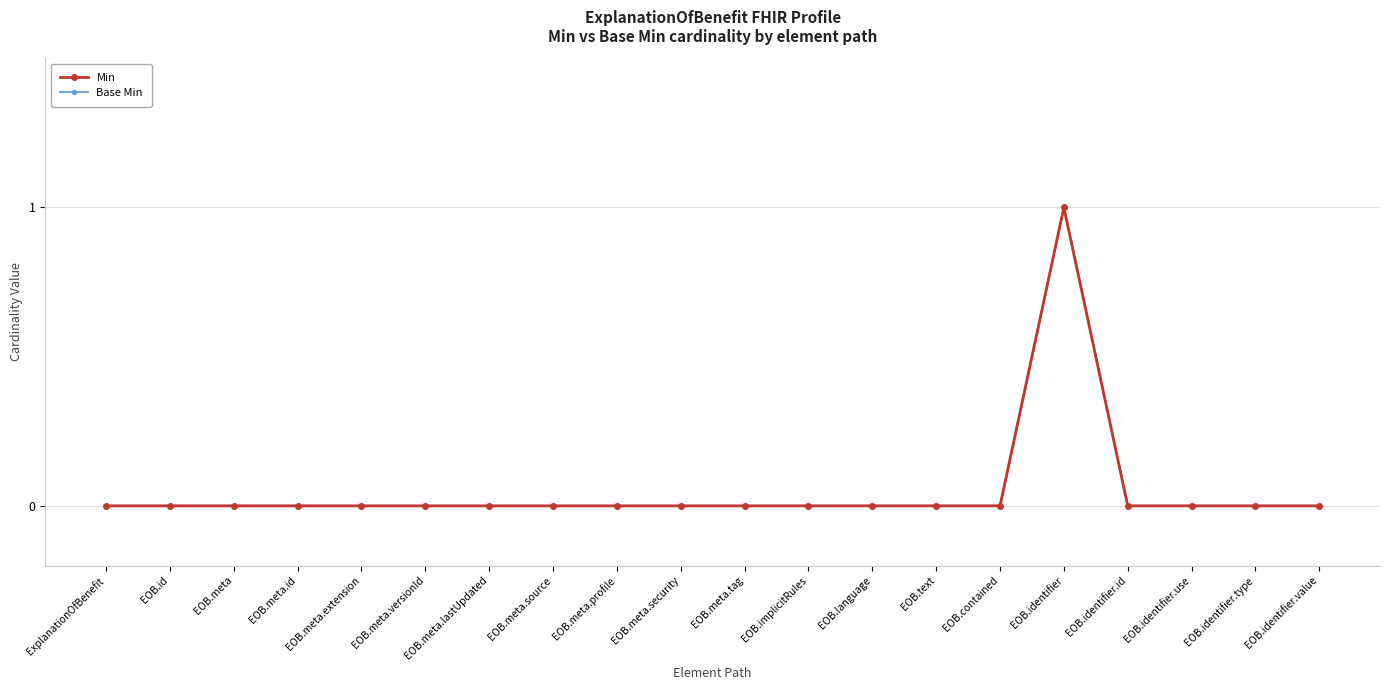

At which category does Base Min reach its first local peak?

EOB.identifier